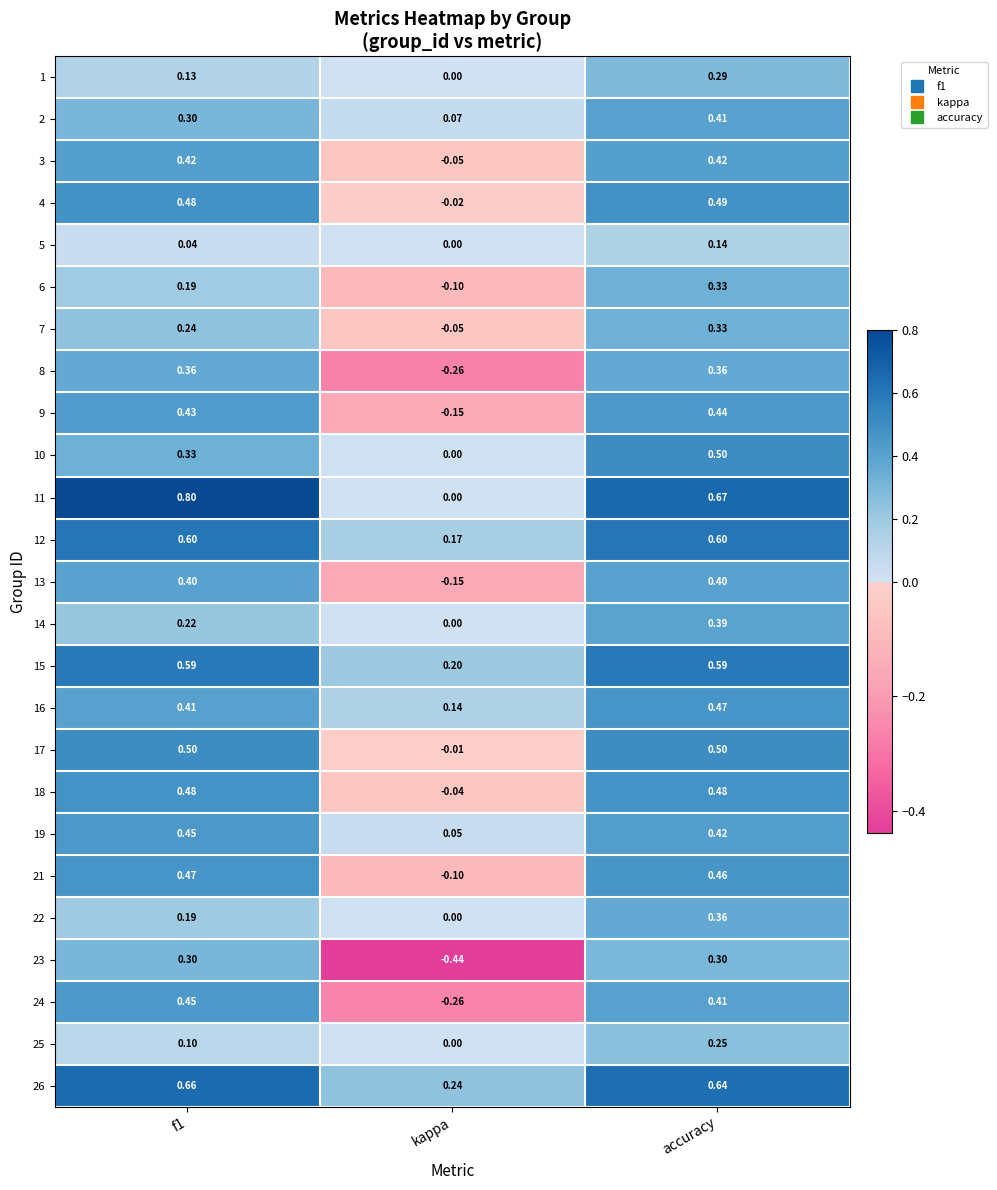

Is the value of 4 at f1 greater than the value of 1 at accuracy?

Yes